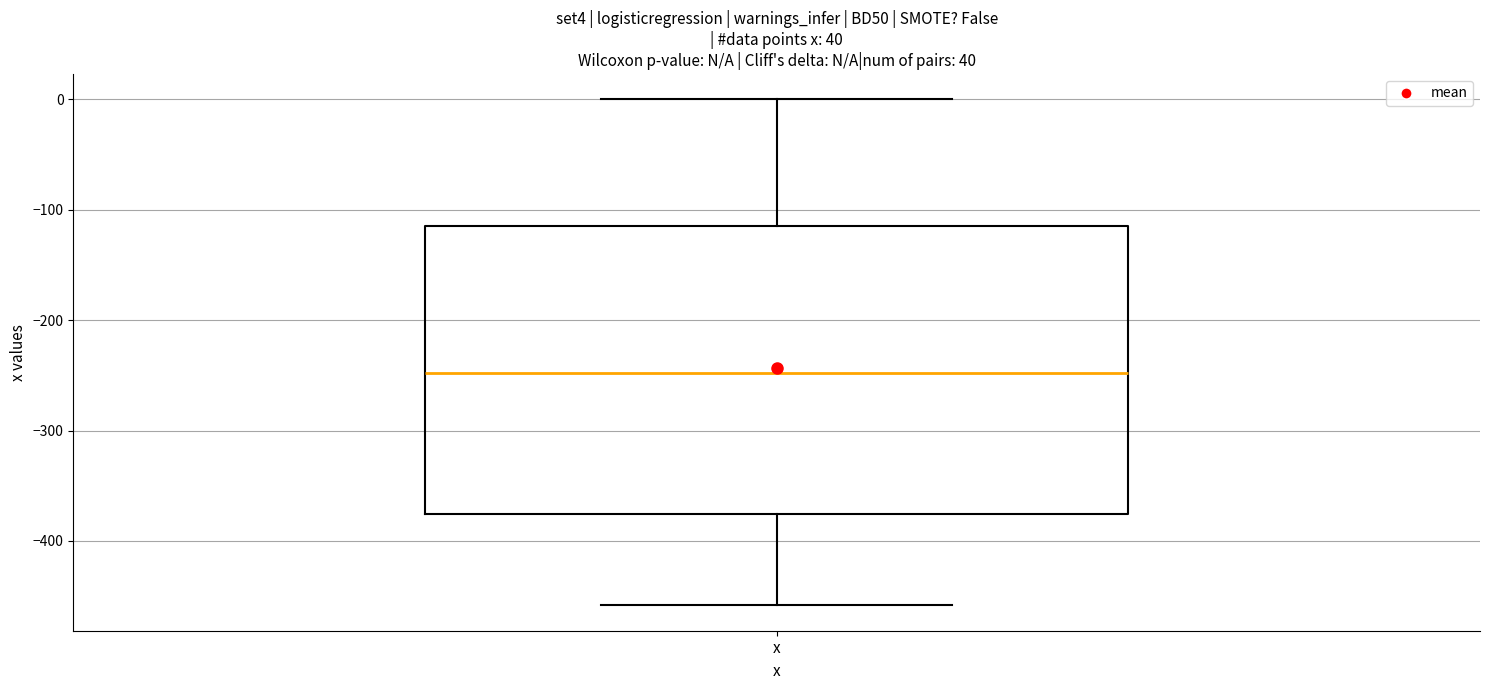

Where does the median line of the box for x sit on the y-axis? The values are not printed on the chart, so give them approximately, as read against the axis.

-250